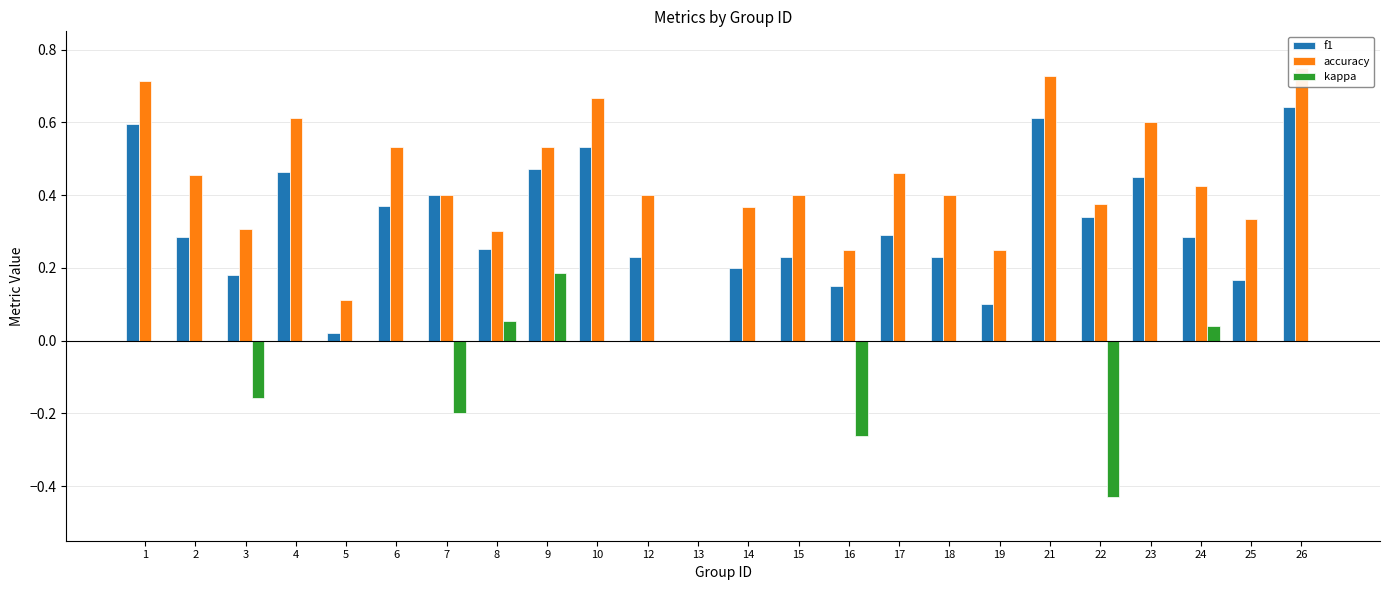

What is the value of the accuracy bar at the 3rd from the left?

0.3